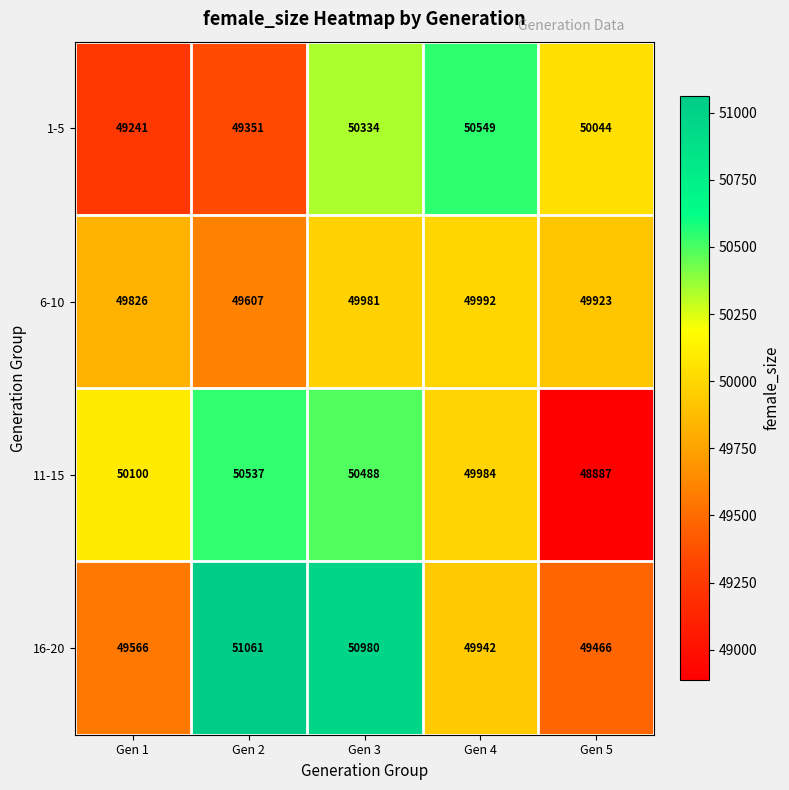

What is the maximum value shown in the chart?

51061